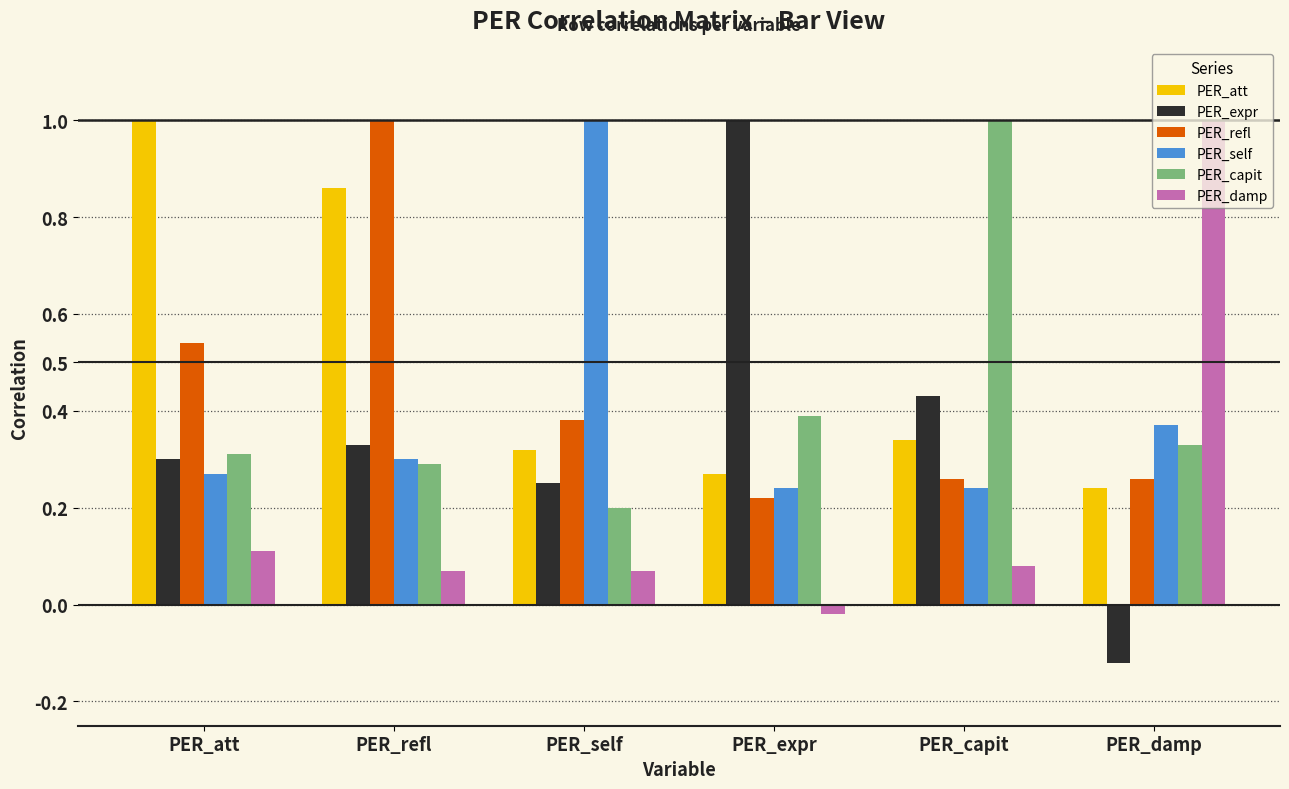

The value of PER_expr at PER_refl is 0.3. True or false?

True